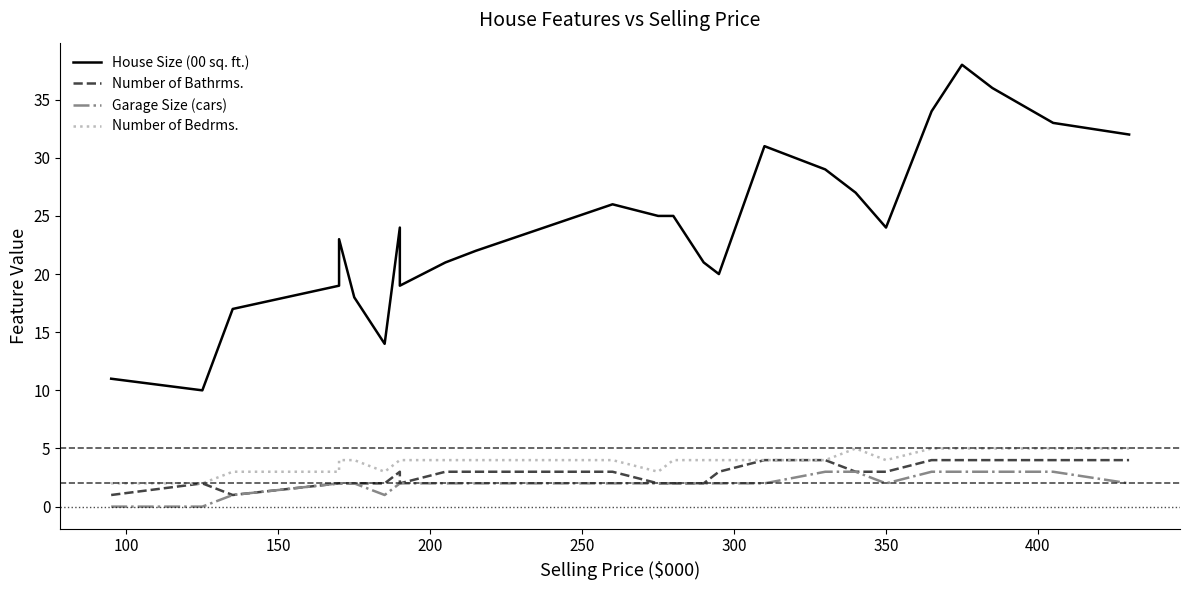

How many data points in Garage Size (cars) are less than 2?

4